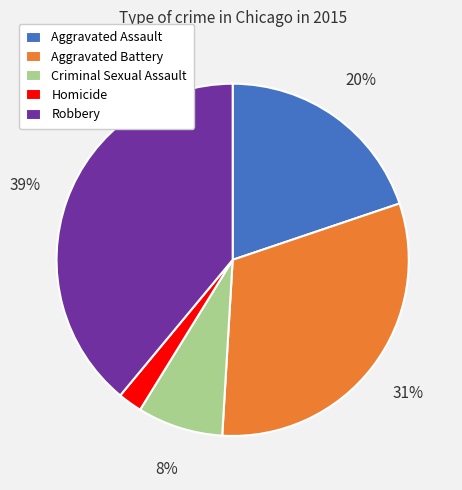

To the nearest percent, what portion does Aggravated Assault represent?

20%